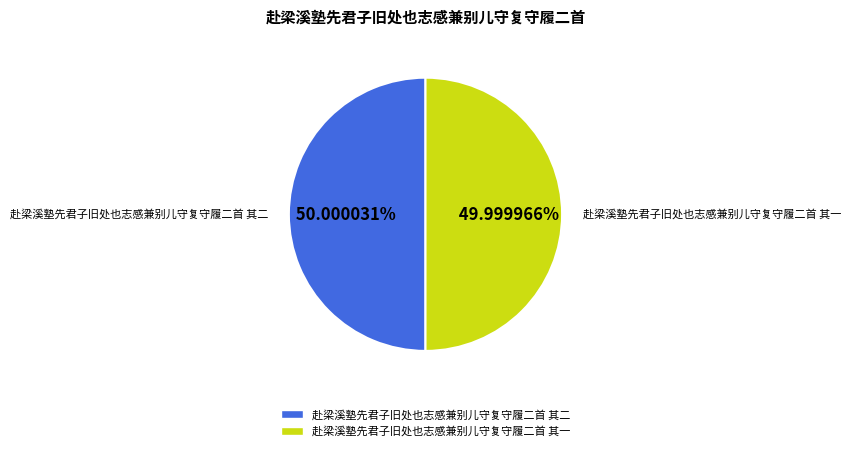

Do 赴梁溪塾先君子旧处也志感兼别儿守复守履二首 其一 and 赴梁溪塾先君子旧处也志感兼别儿守复守履二首 其二 together represent more than half of the pie?

Yes